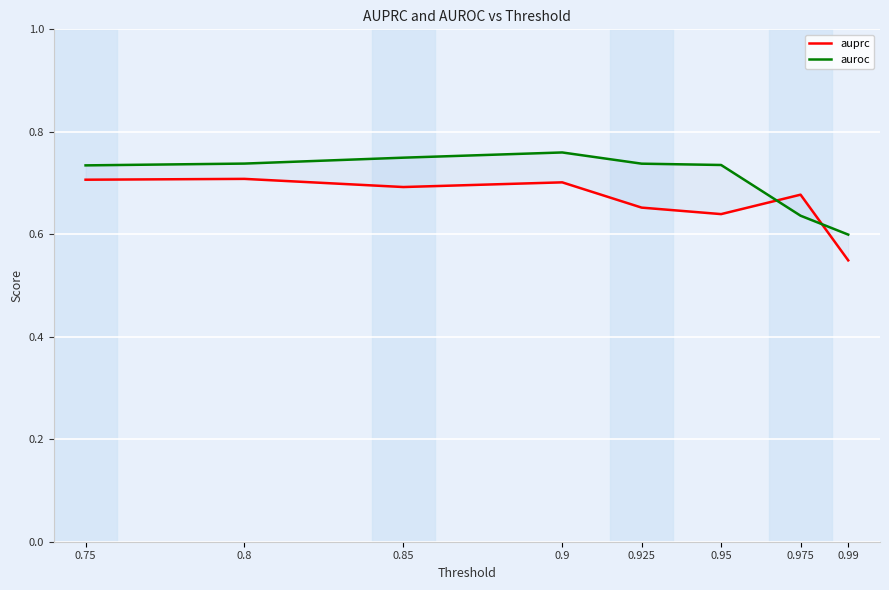

Which series has the largest total across all categories?

auroc